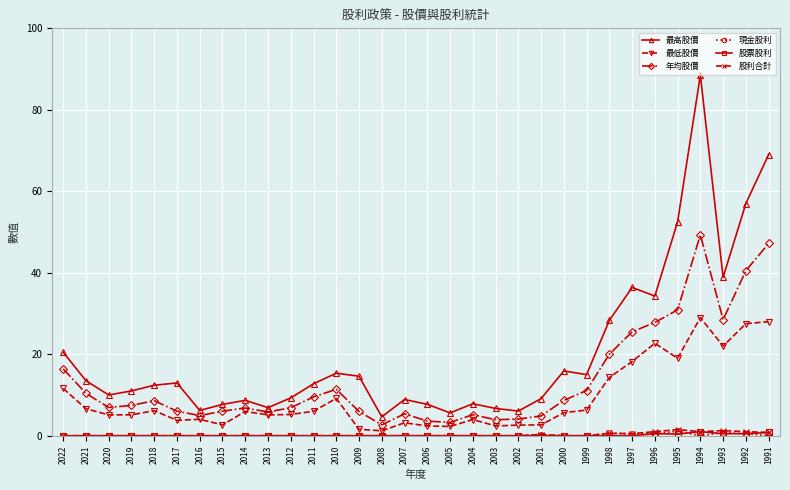

What is the sum of the 最低股價 values at 1994 and 2006?

31.4